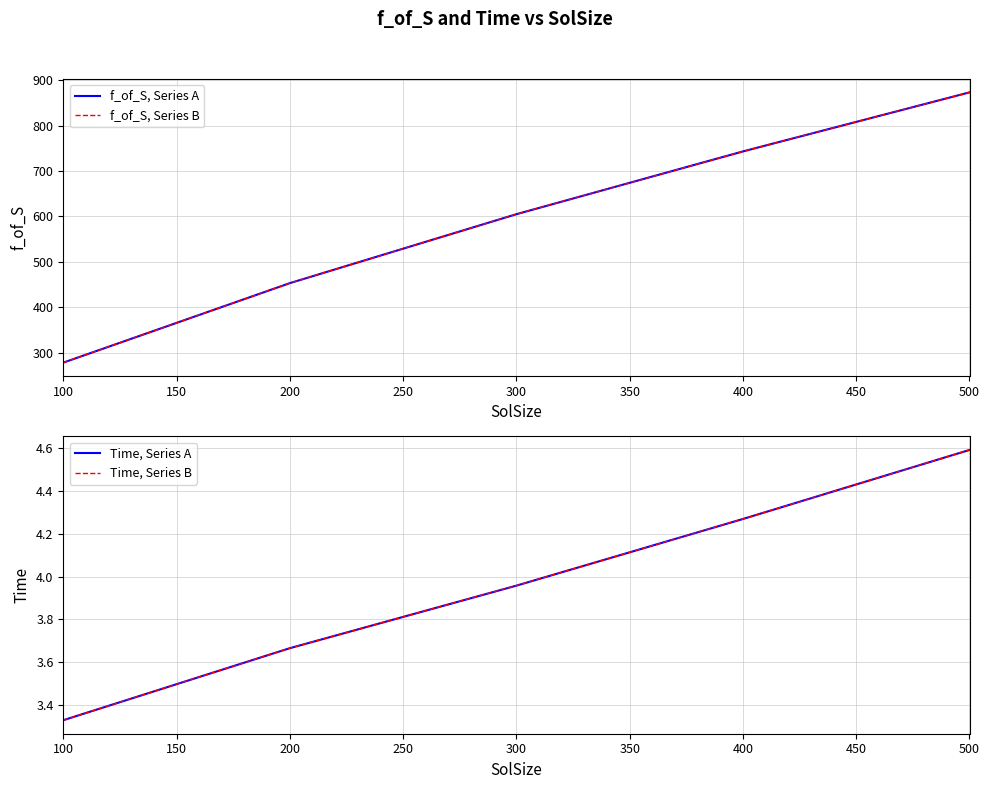

True or false: Time, Series A has more than 2 interior local peaks.

False